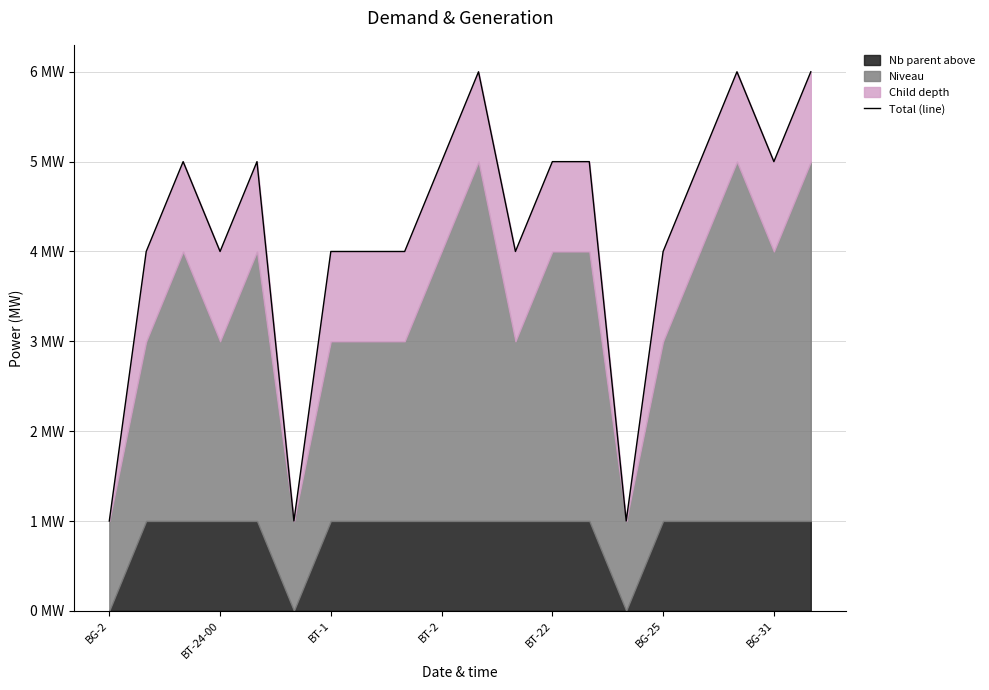

True or false: the data has more than 2 interior local peaks.

True